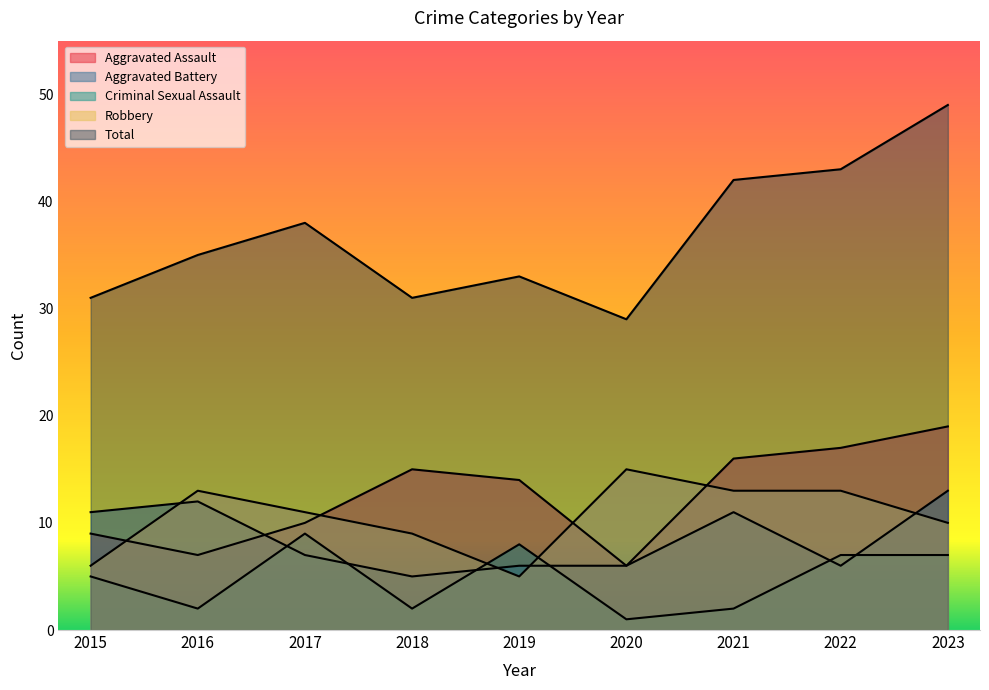

What is the sum of all Aggravated Assault values?

113